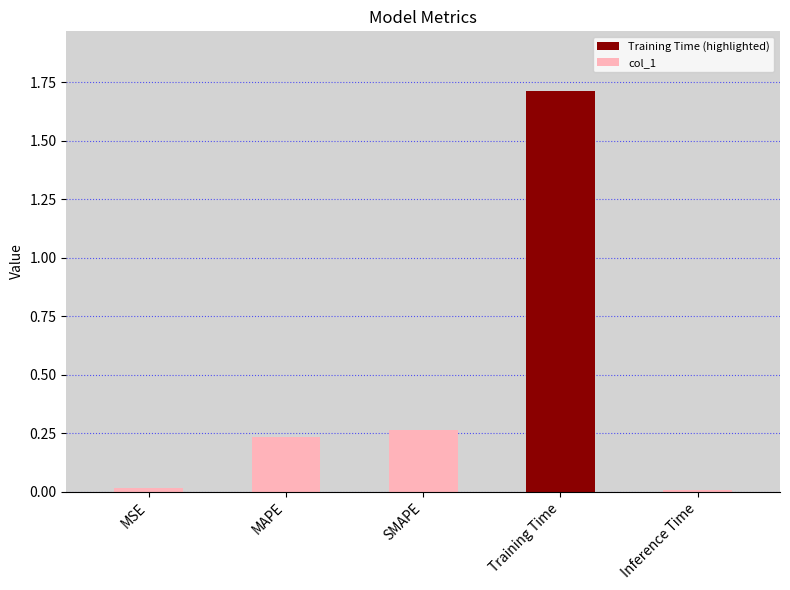

Count the number of data series in this chart.

1